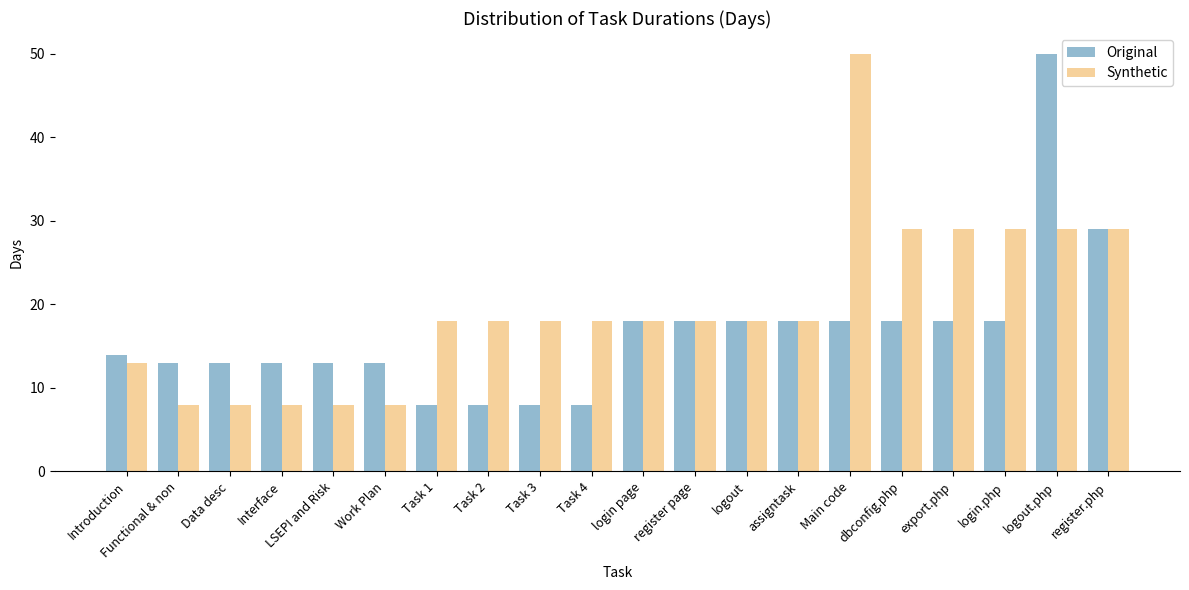

What is the greatest value displayed?

50